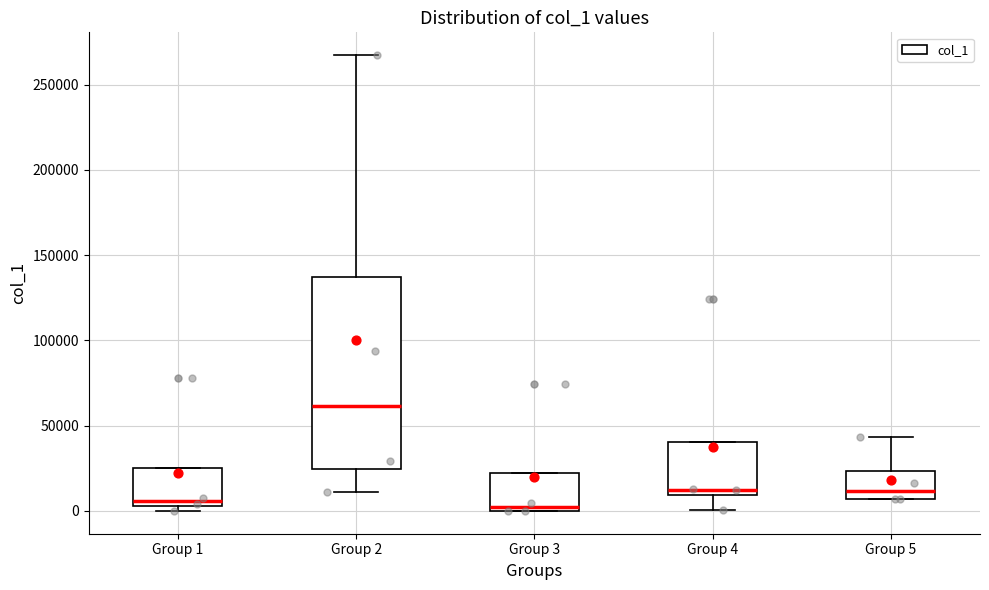

Where is the upper edge of the box for Group 3 on the y-axis? The values are not printed on the chart, so give them approximately, as read against the axis.

20000